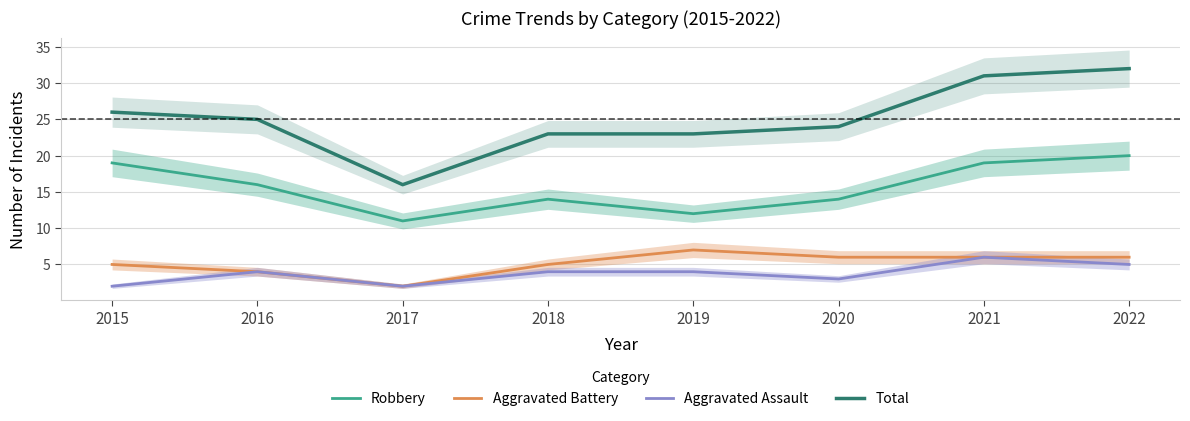

Rank the series by their maximum value, from lowest to highest.

Aggravated Assault, Aggravated Battery, Robbery, Total